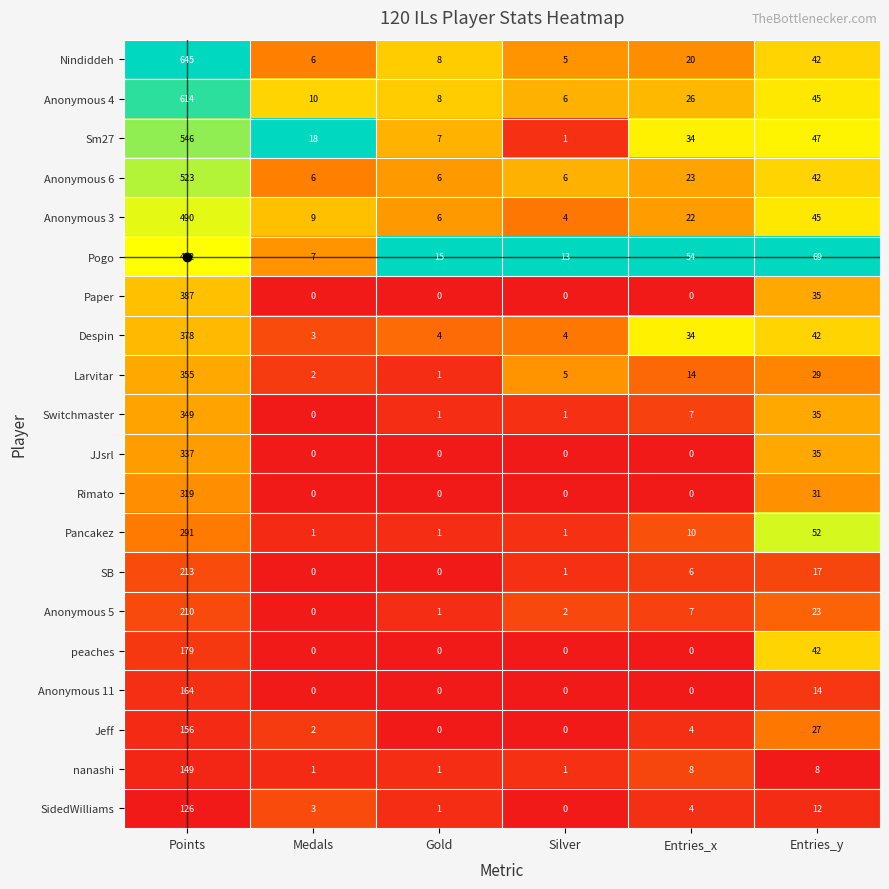

Between Medals and Gold, which series saw the biggest shift?

Sm27